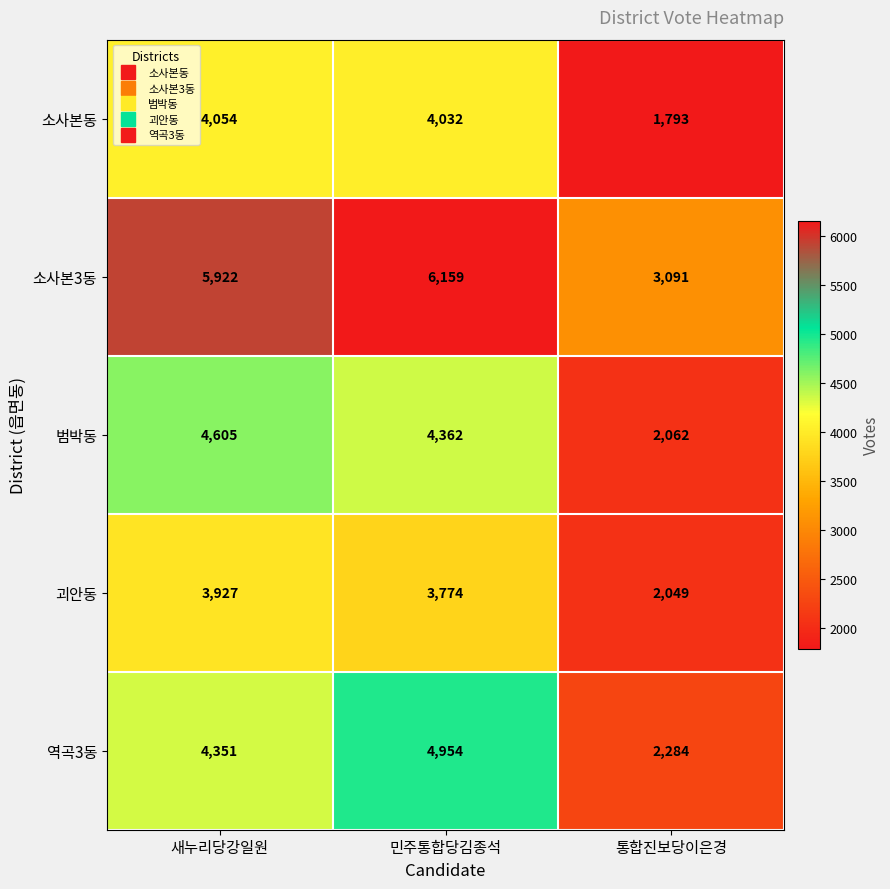

Is it true that 역곡3동 equals 3210 at 통합진보당이은경?

False